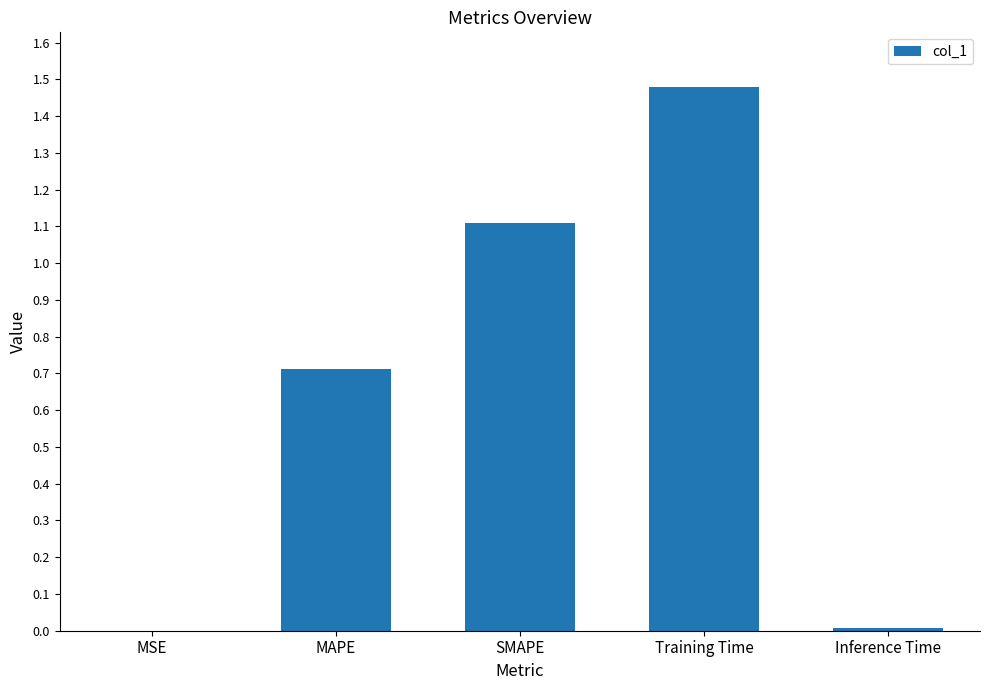

The chart shows a value of 1.1 at SMAPE. True or false?

True